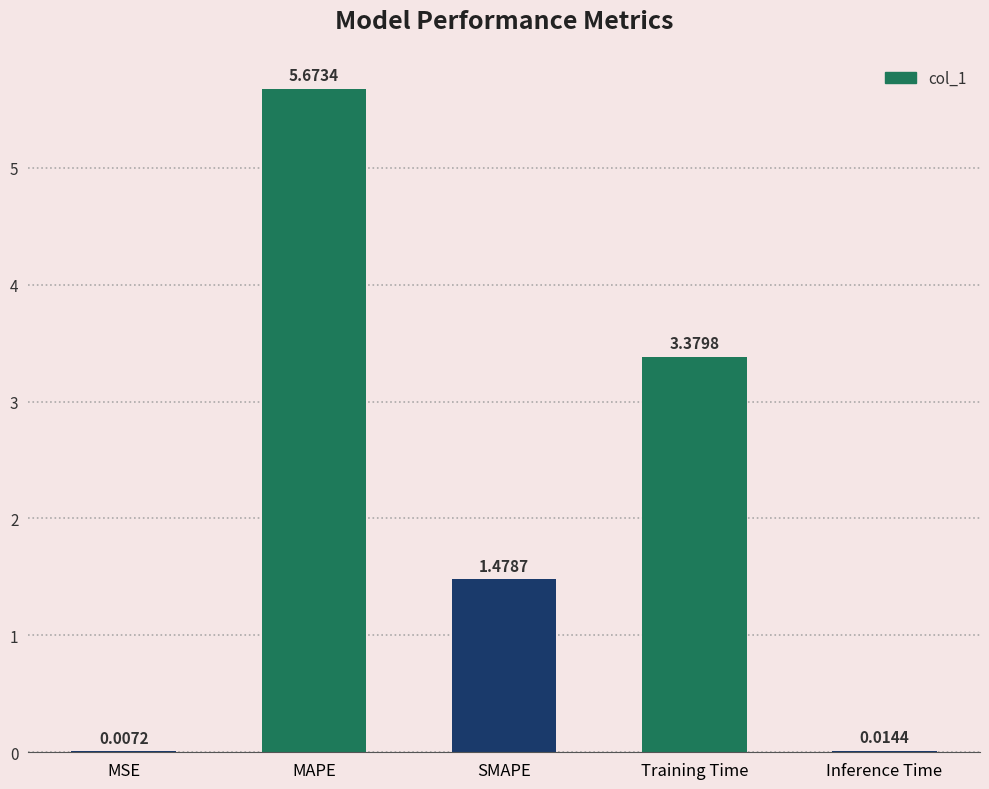

Approximately how many times larger is the value at SMAPE compared to Training Time?

0.4